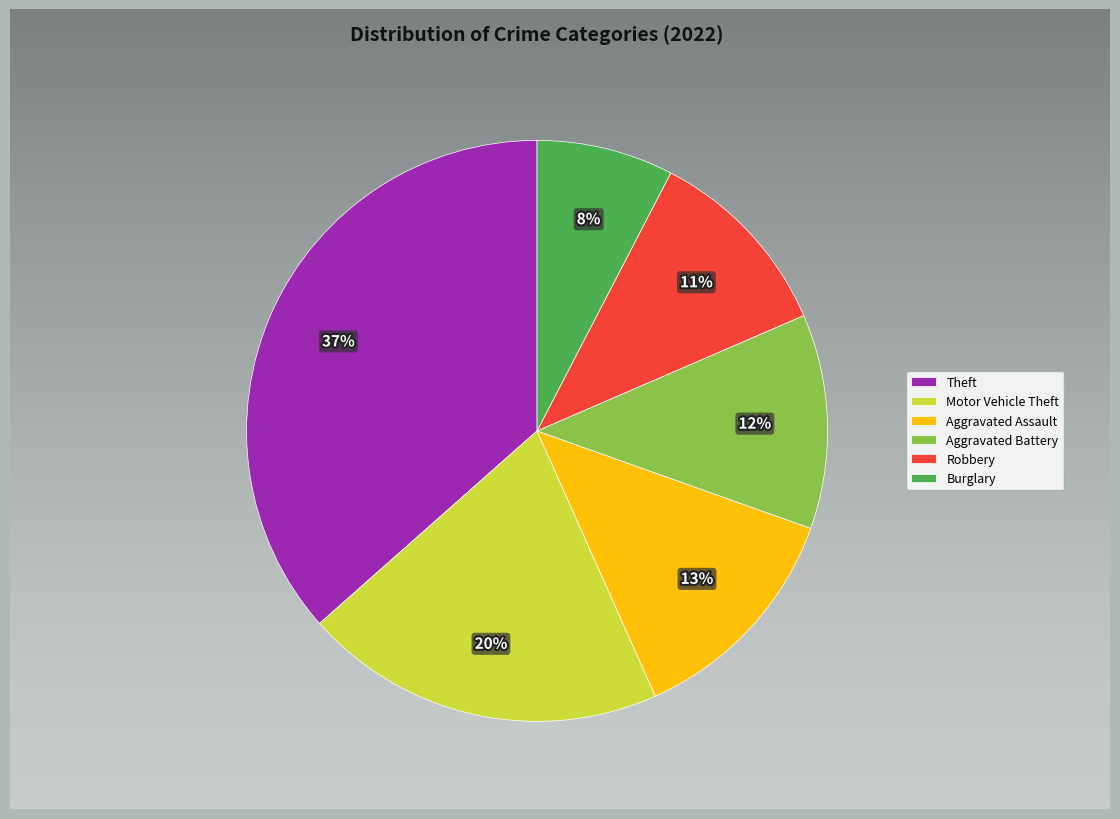

Which slice is the largest?

Theft